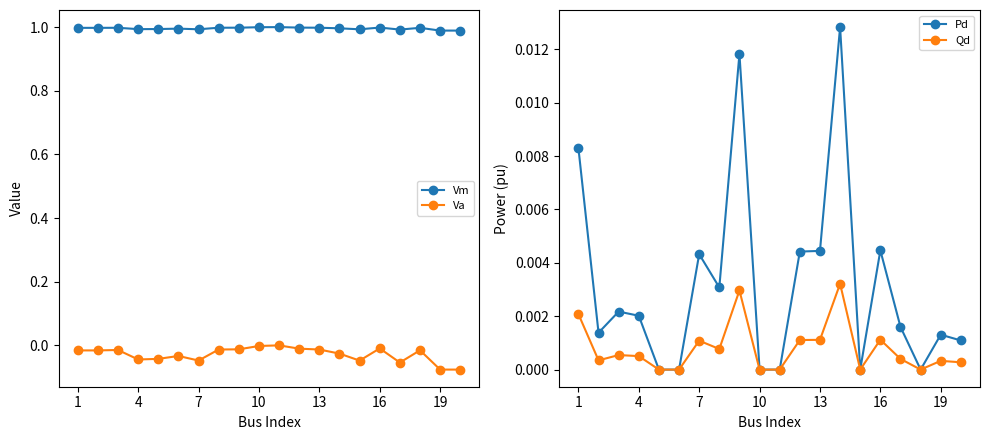

True or false: Vm and Va cross at least once.

False